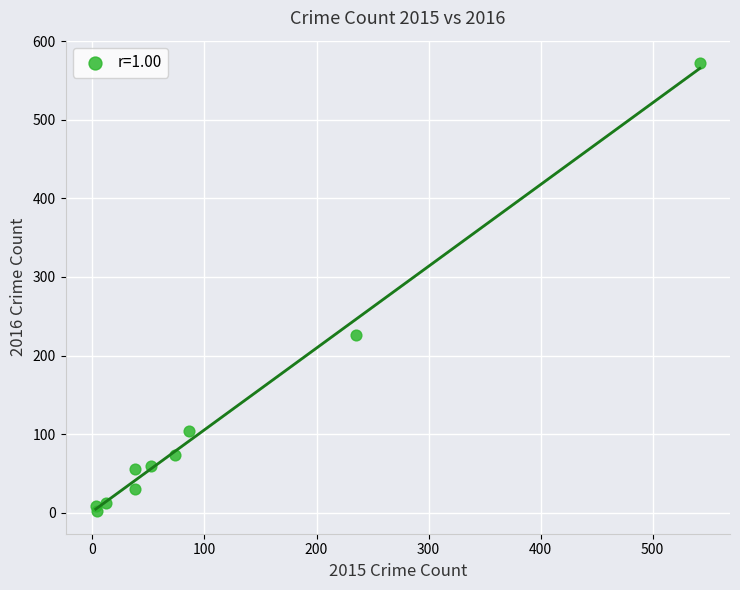

What Y value in the scatter plot is closest to 287?

226